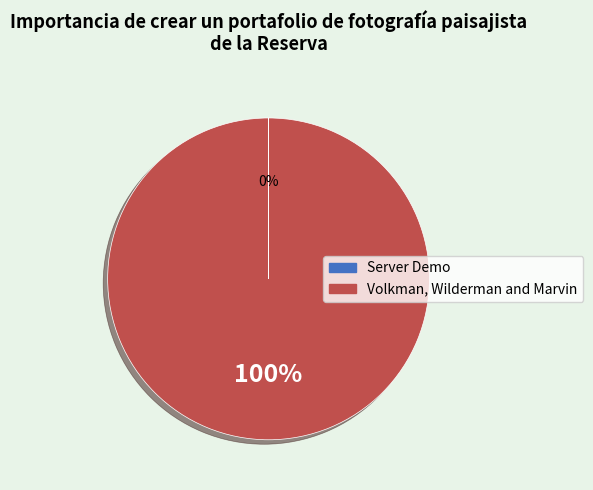

To the nearest percent, what percentage of the pie is Volkman, Wilderman and Marvin?

100%